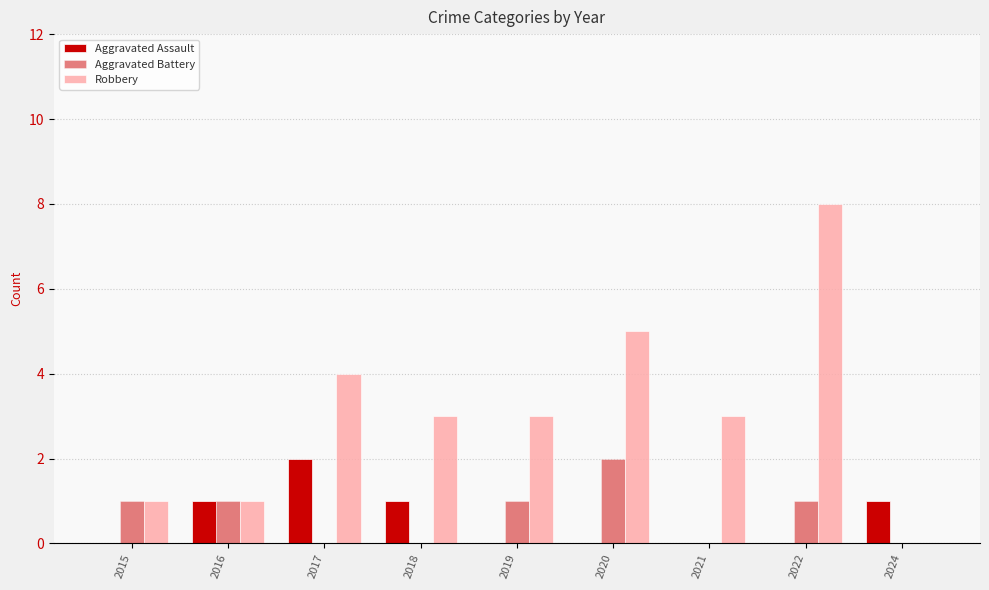

What is the greatest value displayed?

8